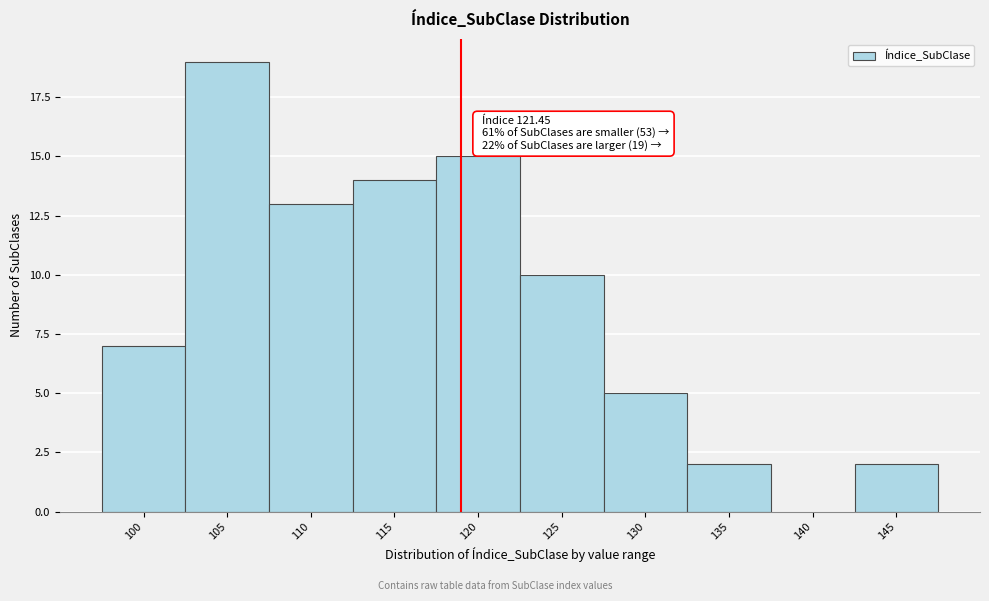

Reading left to right, list all the values displayed in this chart.

100=7	105=19	110=13	115=14	120=15	125=10	130=5	135=2	140=0	145=2